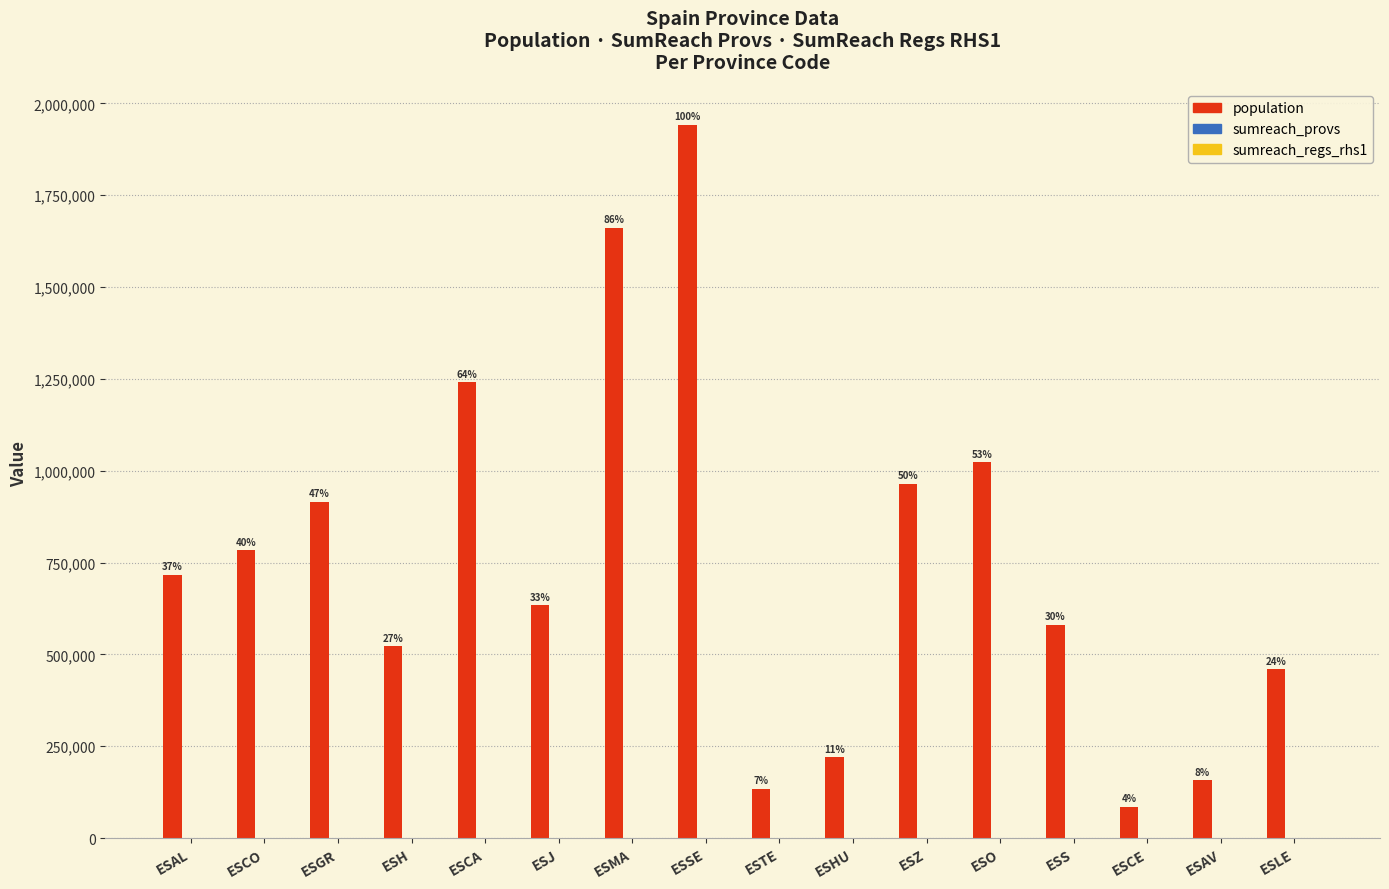

How many distinct data groups are displayed?

3